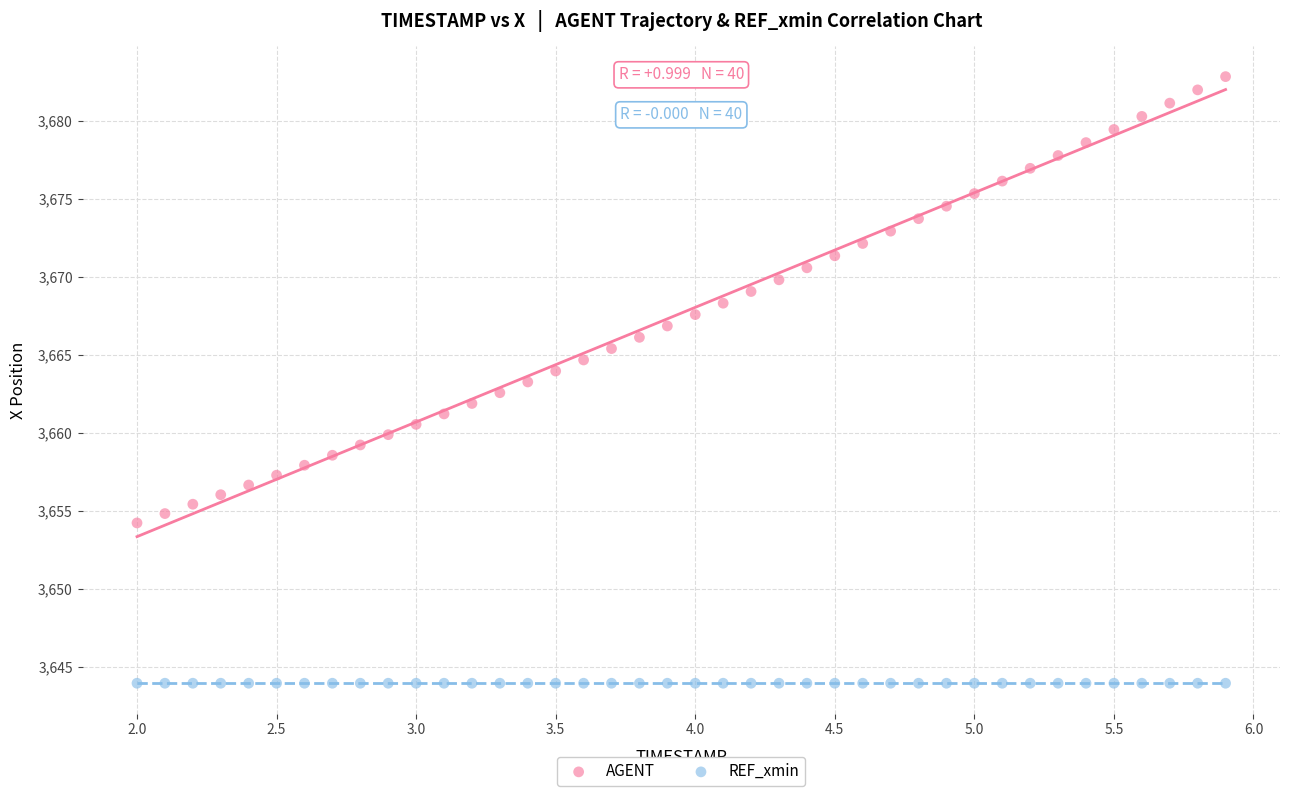

Which series reaches the minimum Y coordinate?

REF_xmin